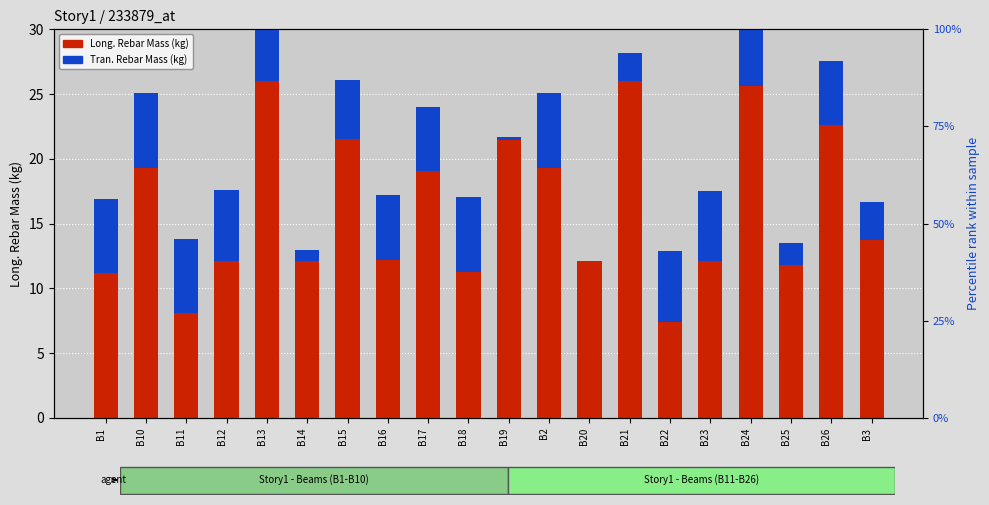

Which series has the largest range (max minus min)?

Long. Rebar Mass (kg)